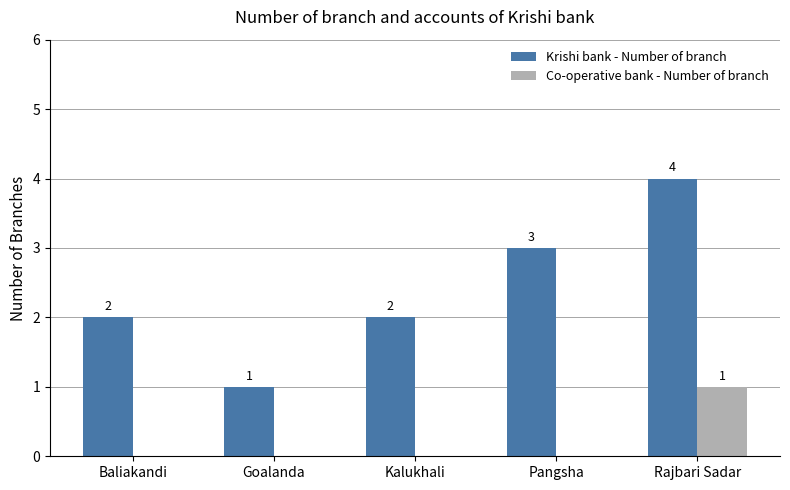

What is the sum of all Co-operative bank - Number of branch values?

1